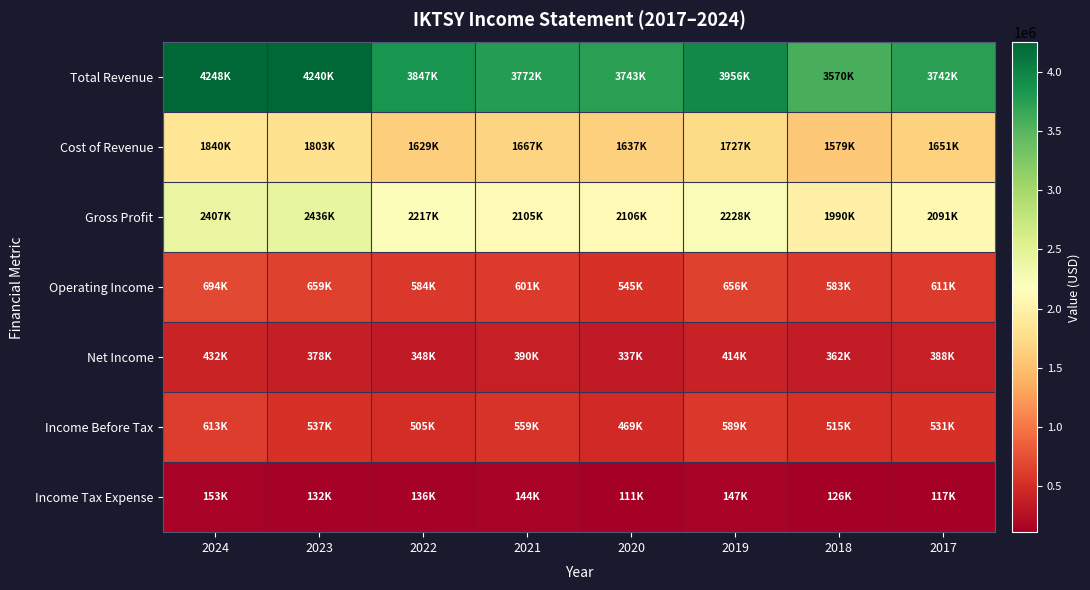

Which series has the largest range (max minus min)?

Total Revenue